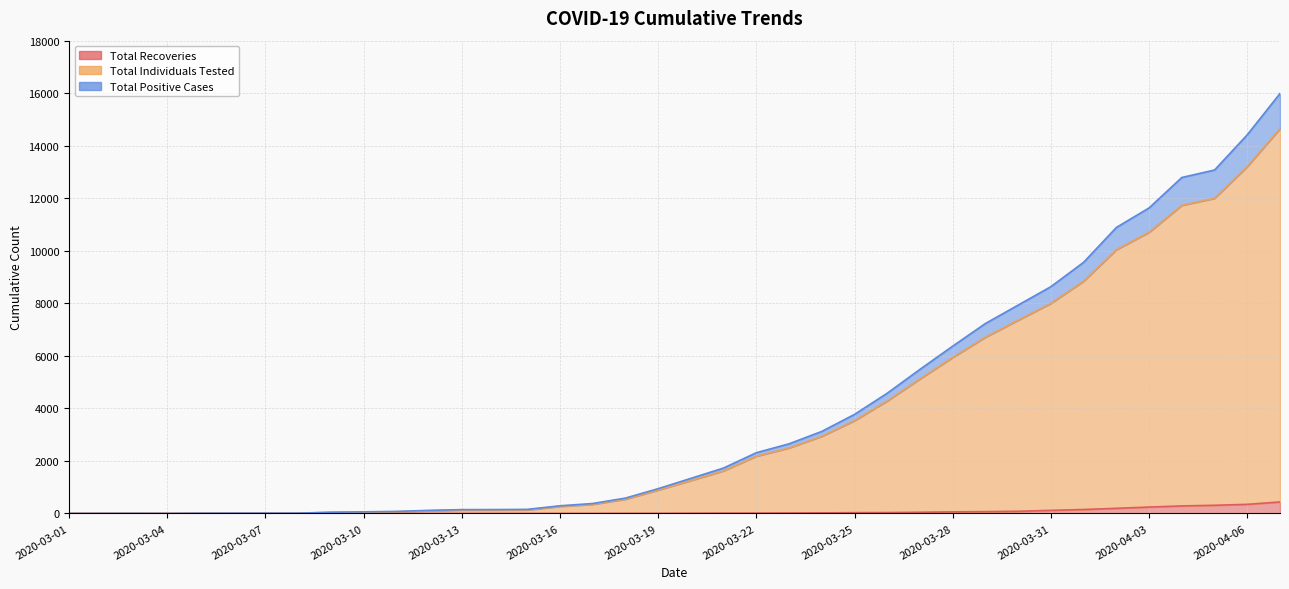

Which series has the largest range (max minus min)?

Total Positive Cases